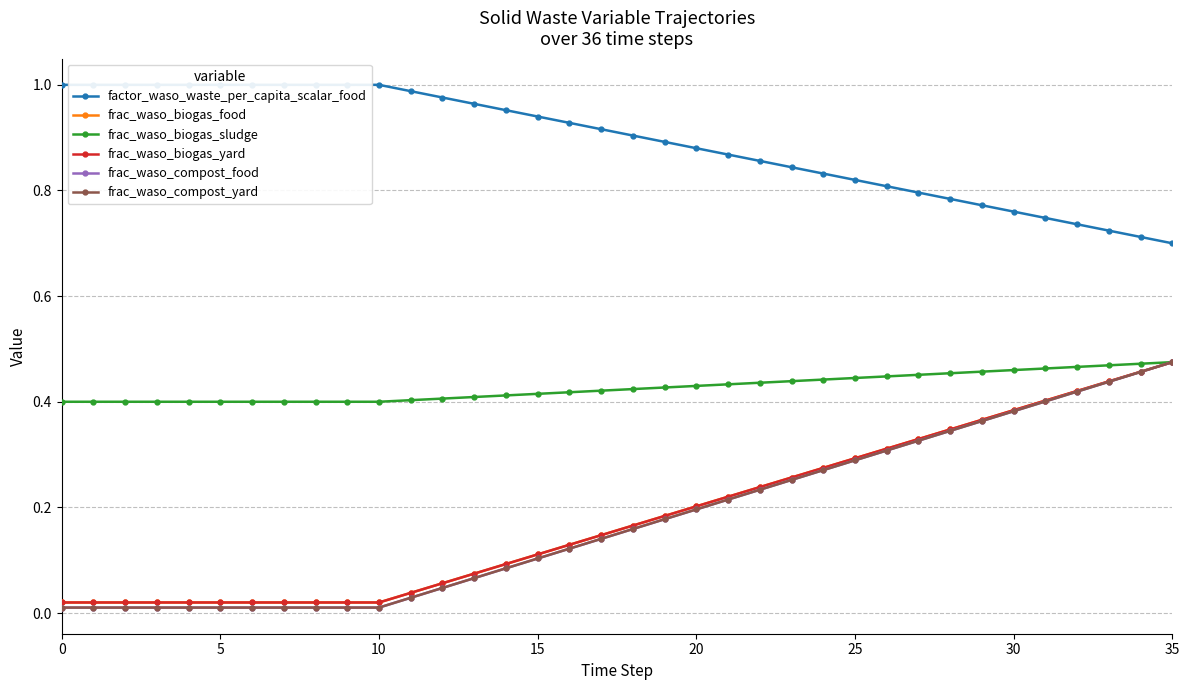

Is the value of frac_waso_biogas_food at 30 greater than the value of frac_waso_biogas_sludge at 28?

No